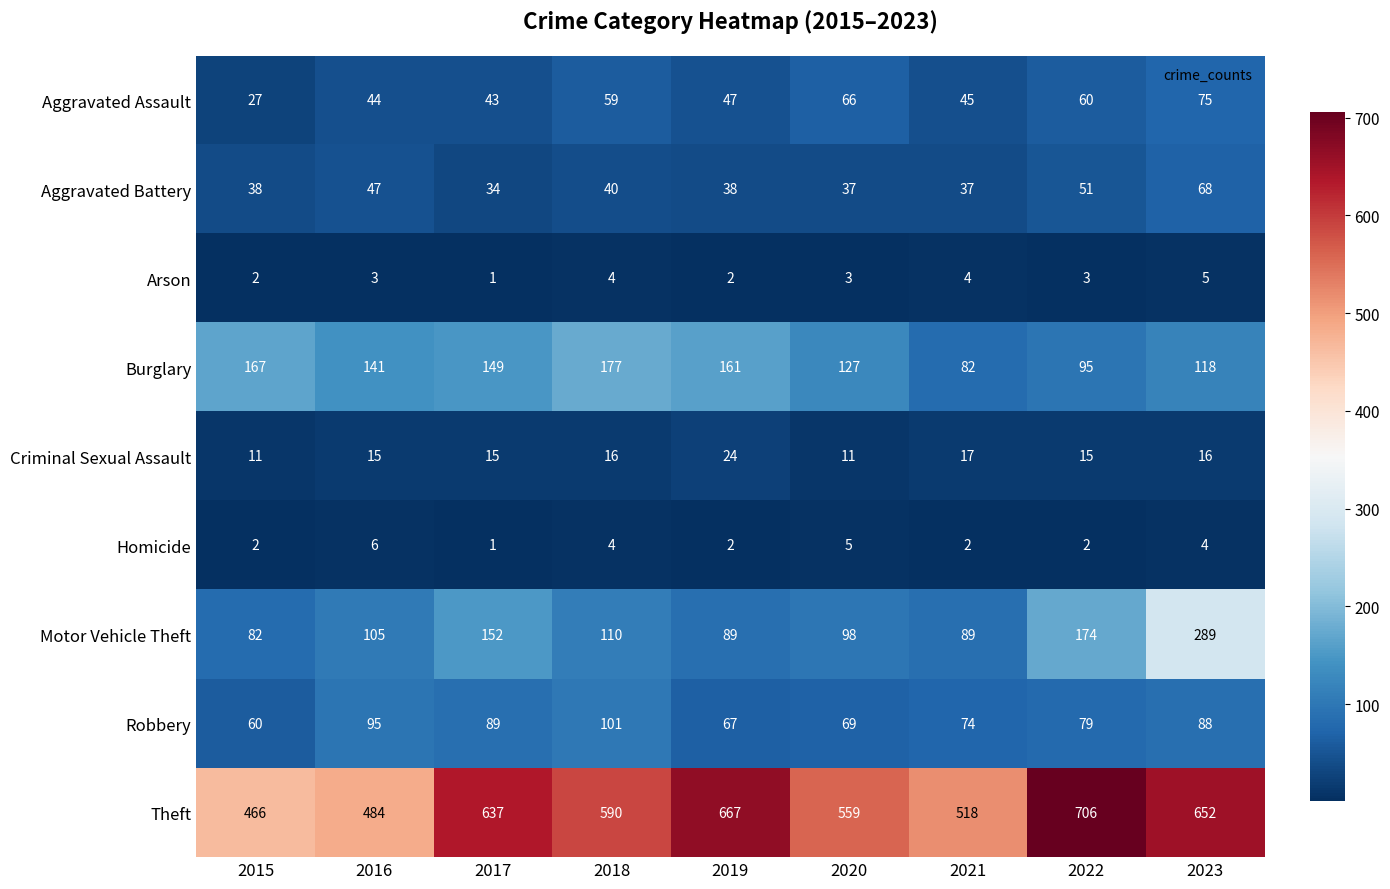

Rank the categories by Burglary value from highest to lowest.

2018, 2015, 2019, 2017, 2016, 2020, 2023, 2022, 2021